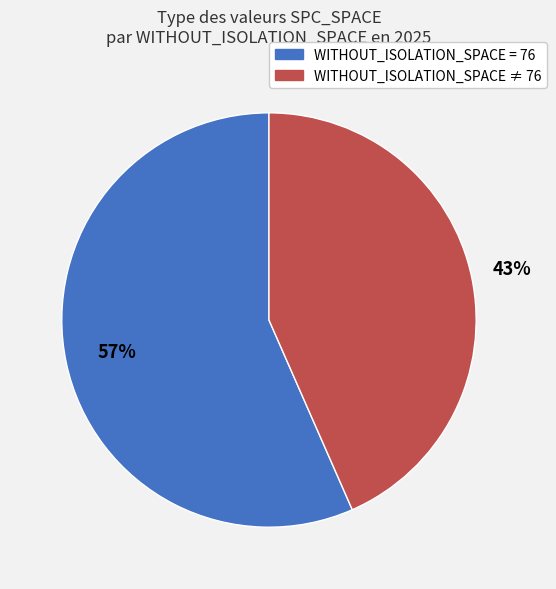

Does any single category account for the majority?

Yes